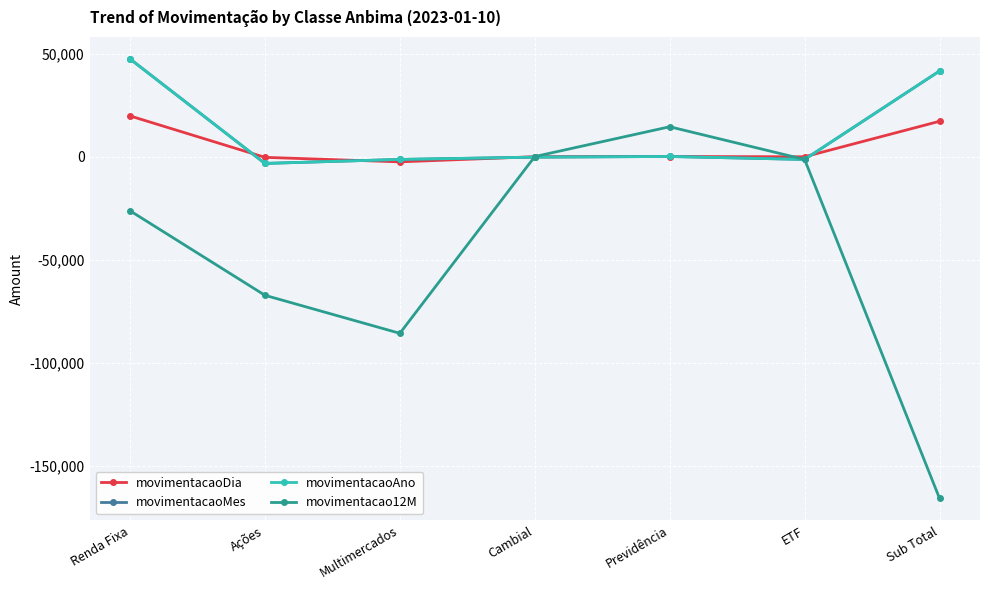

Does the chart have visible grid lines?

Yes